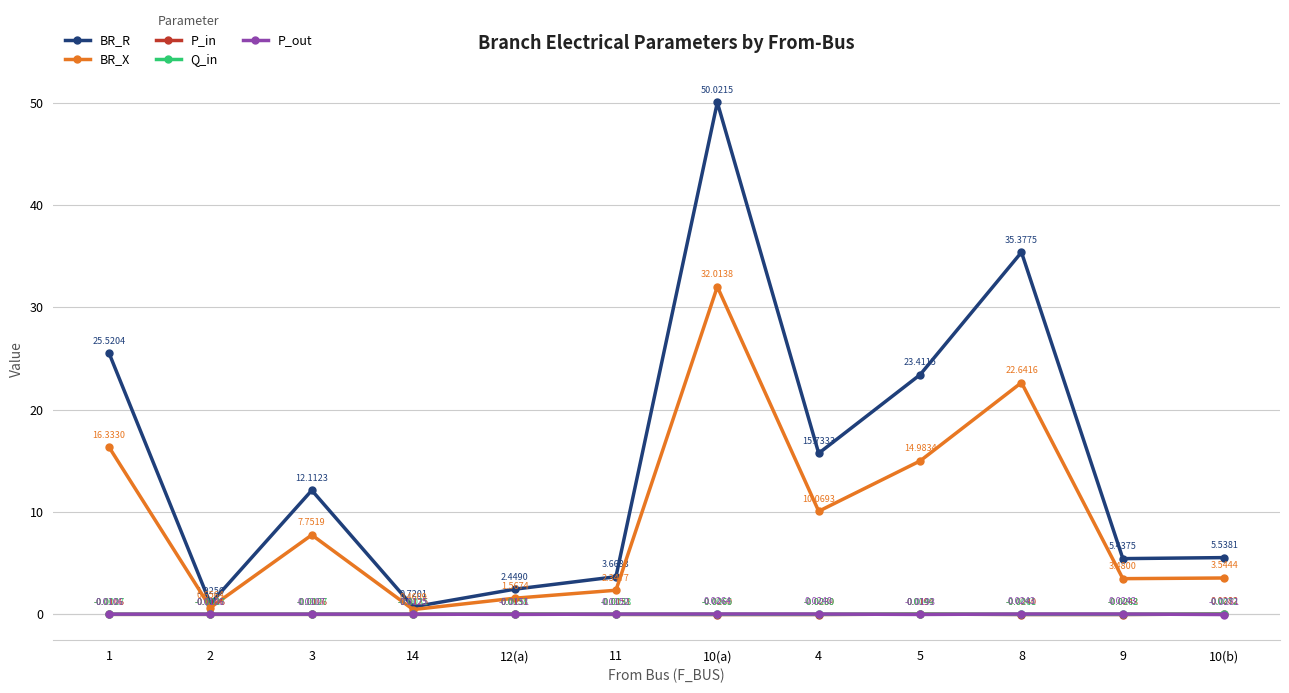

True or false: Q_in has more than 1 interior local peaks.

True